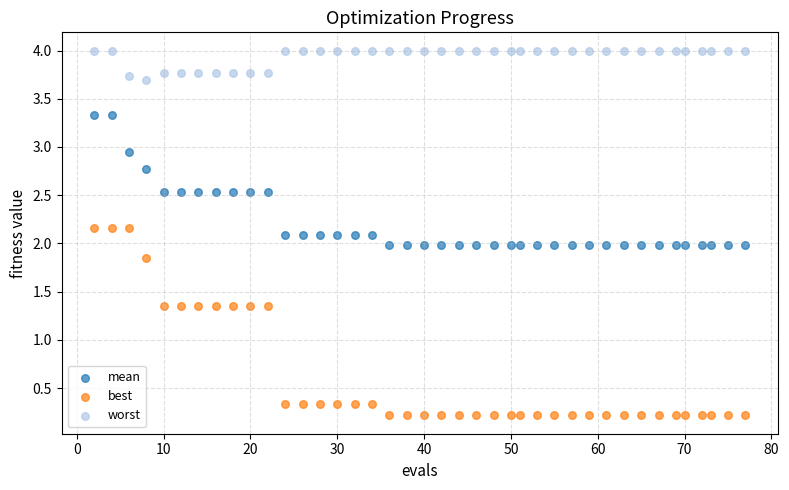

What is the X range (max minus min) for the scatter plot?

75.0